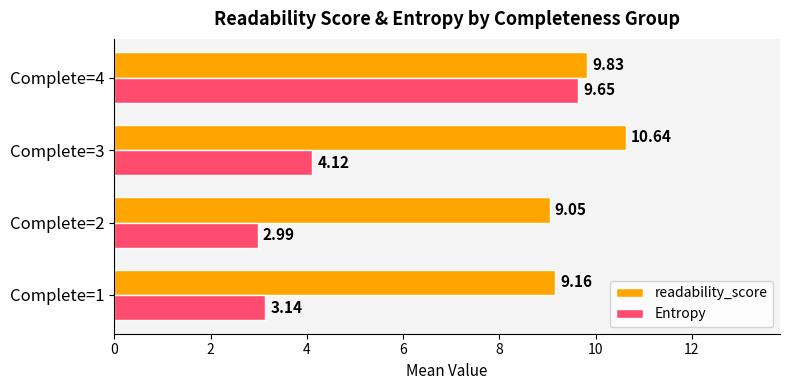

What is the difference between the second highest and second lowest values in the Entropy series?

1.0